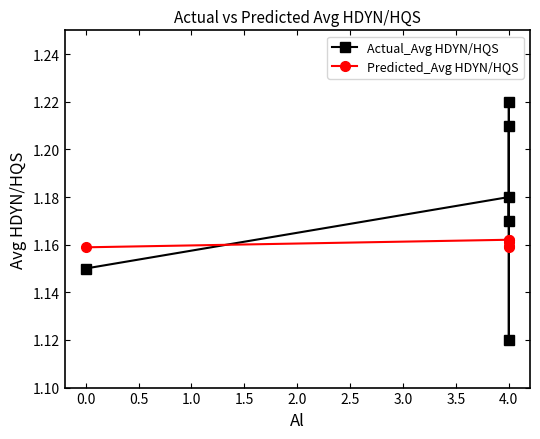

True or false: Actual_Avg HDYN/HQS and Predicted_Avg HDYN/HQS intersect in this chart.

True